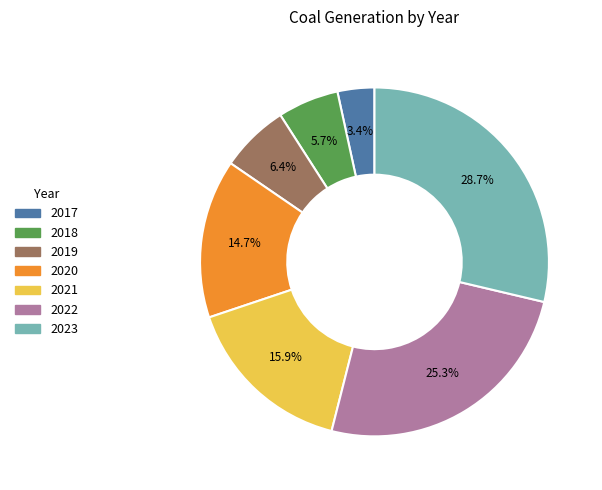

Which has a higher value, 2022 or 2017?

2022